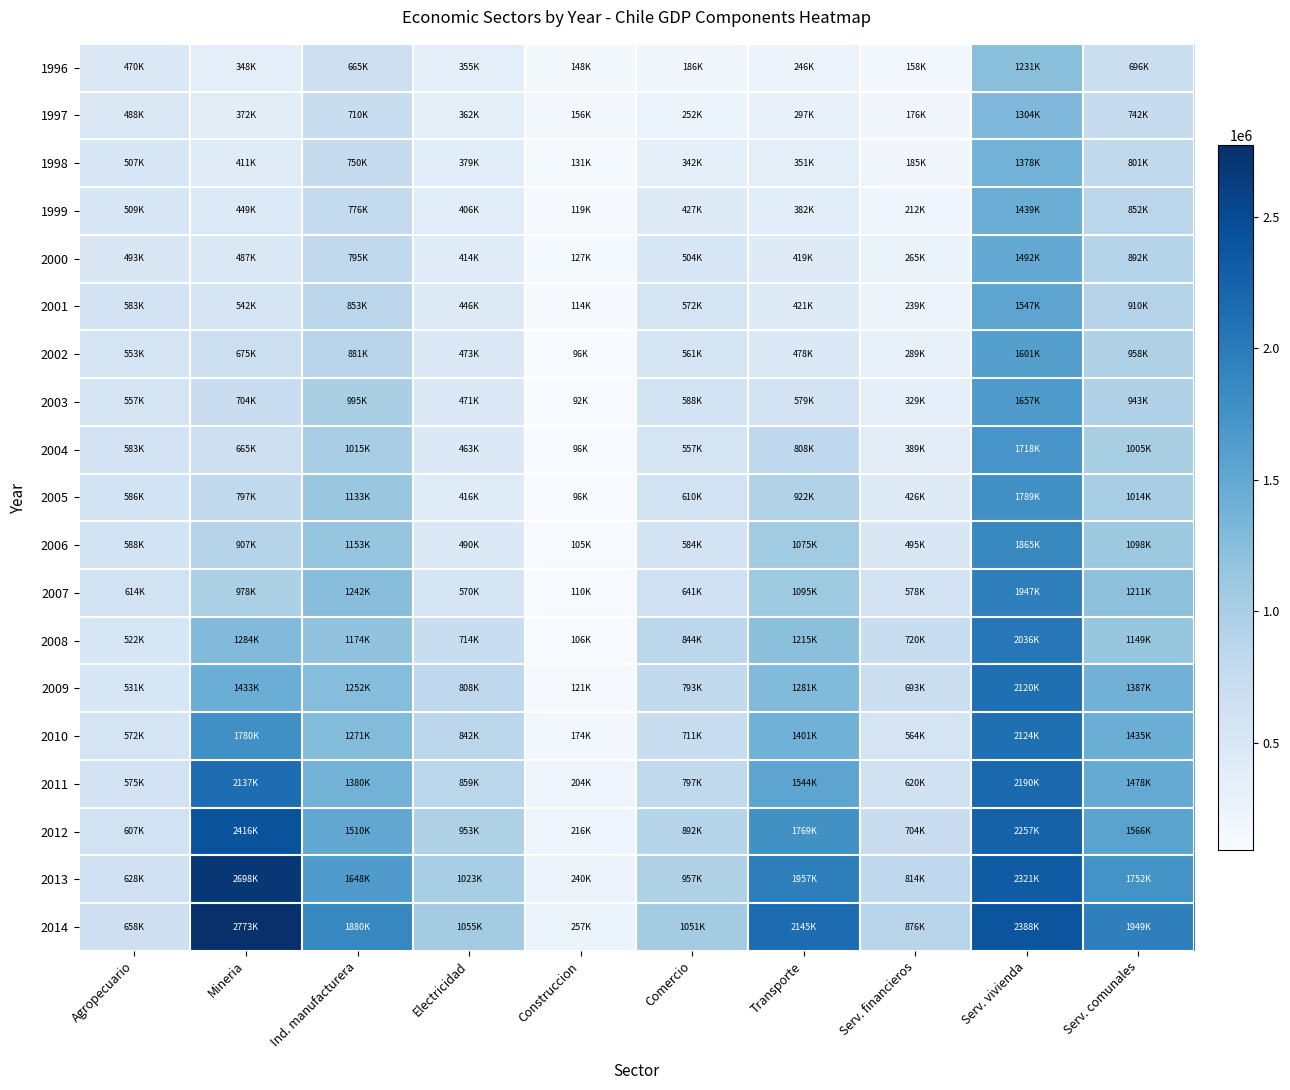

Which series has the widest spread of values?

2014